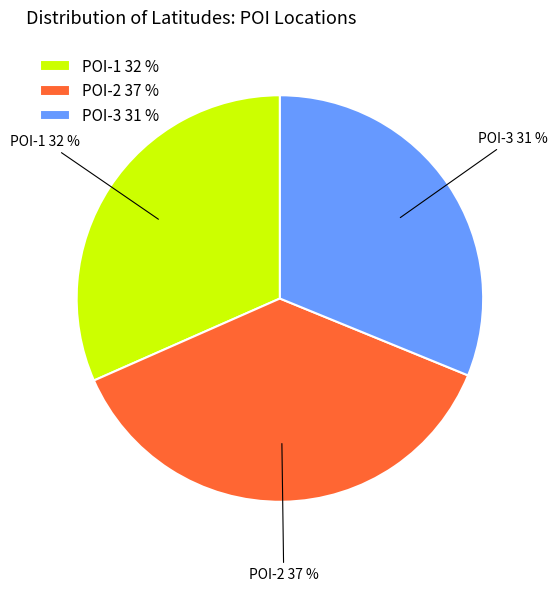

Is there any slice that represents more than half of the pie?

No